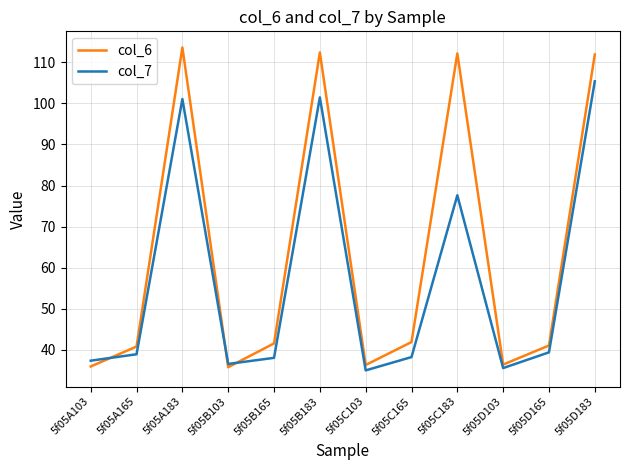

What is the total value across all series at 5f05A183?

214.7